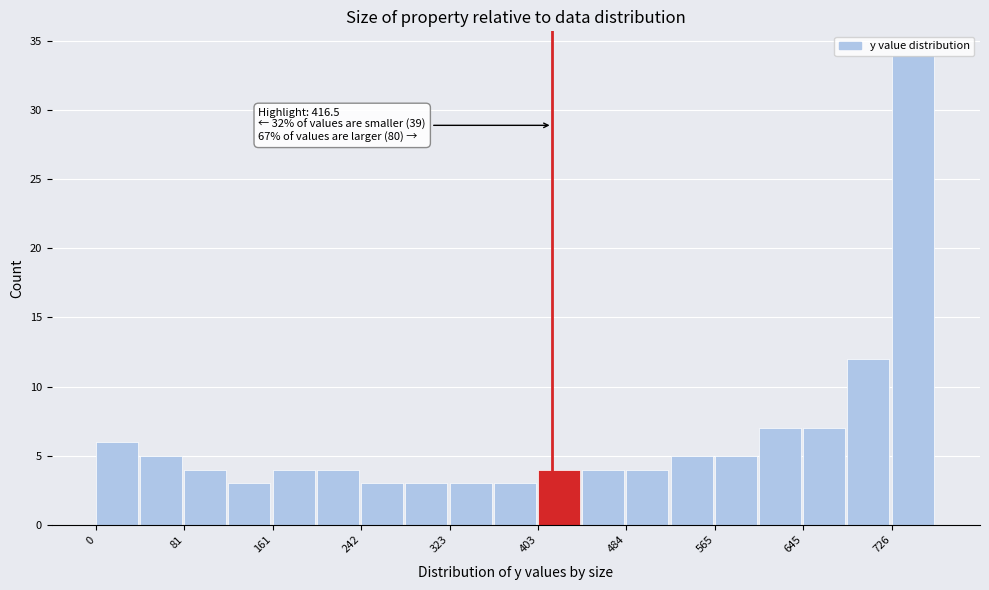

Which range on the x-axis has the tallest bar?

730 to 770